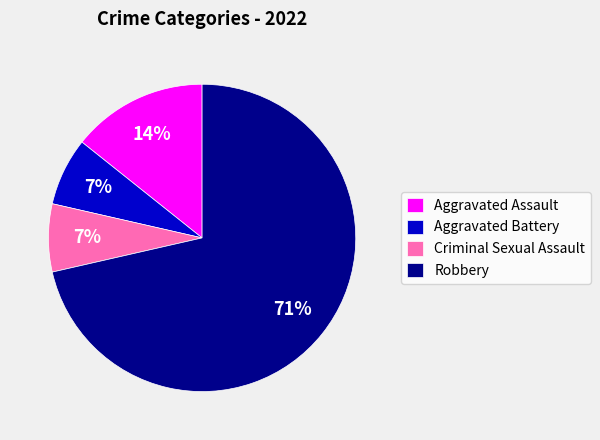

Combined, do Robbery and Criminal Sexual Assault account for over 50%?

Yes